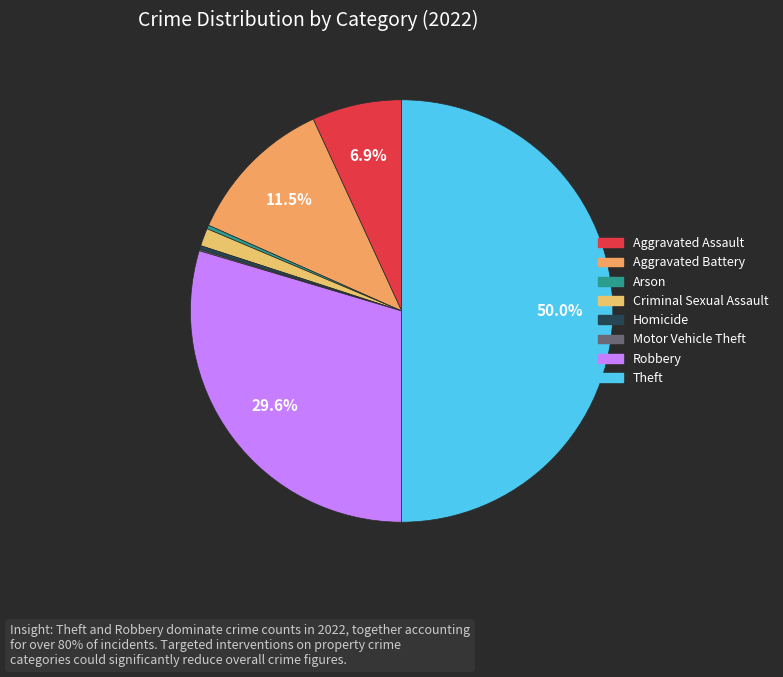

How many slices are in this pie chart?

8